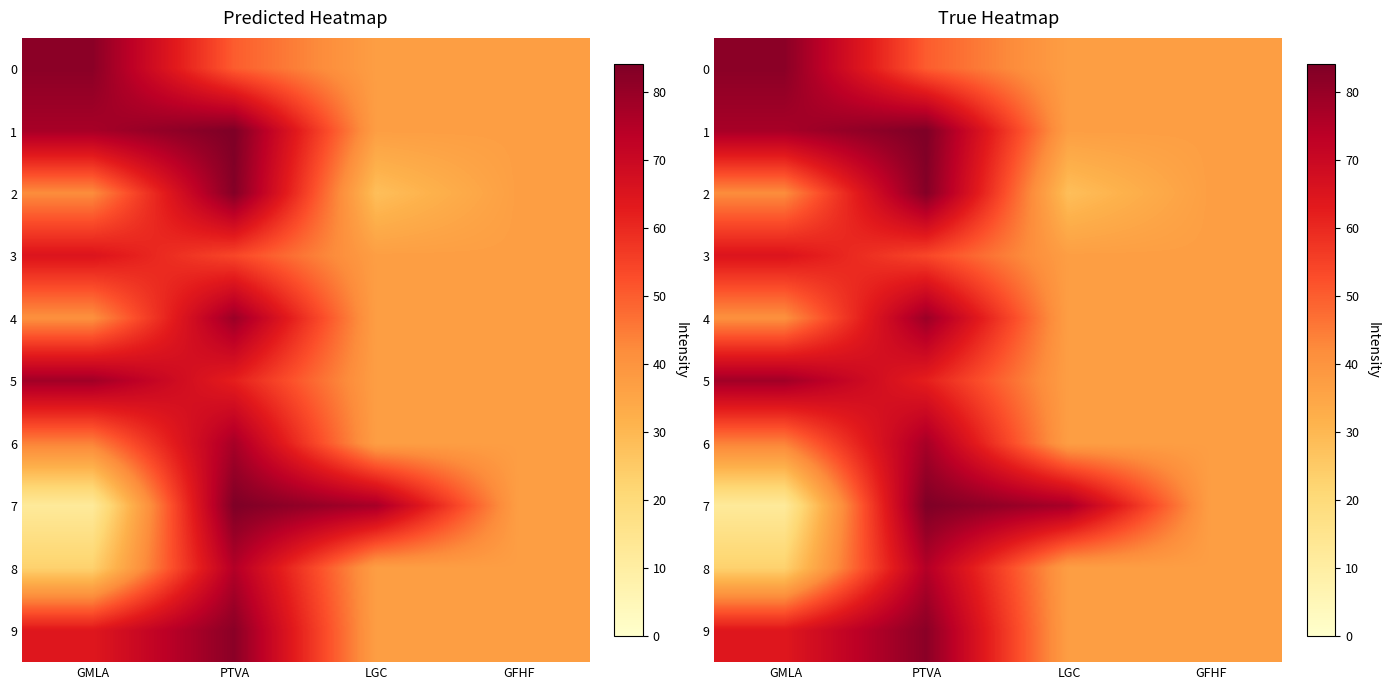

What is the total value across all series at LGC?

401